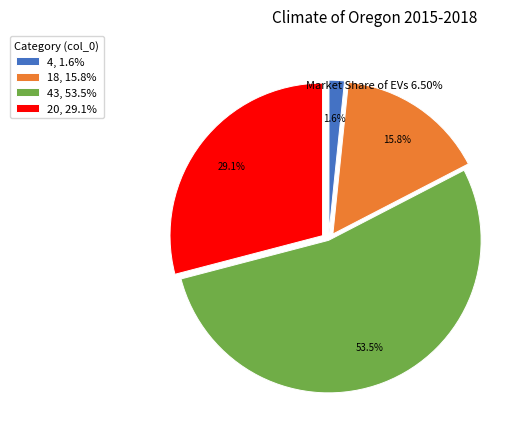

Approximately how many times larger is the value at 18, 15.8% compared to 43, 53.5%?

0.3